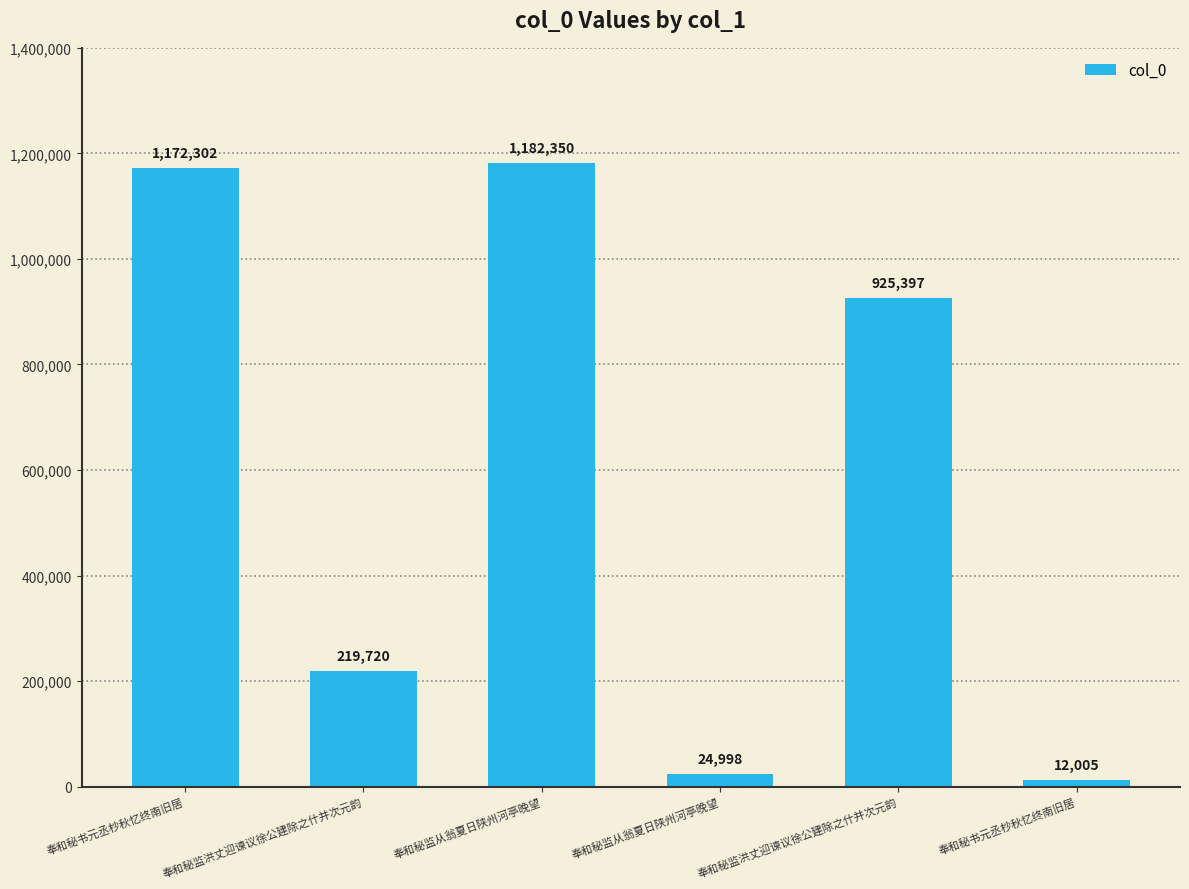

Does the chart contain any negative values?

No